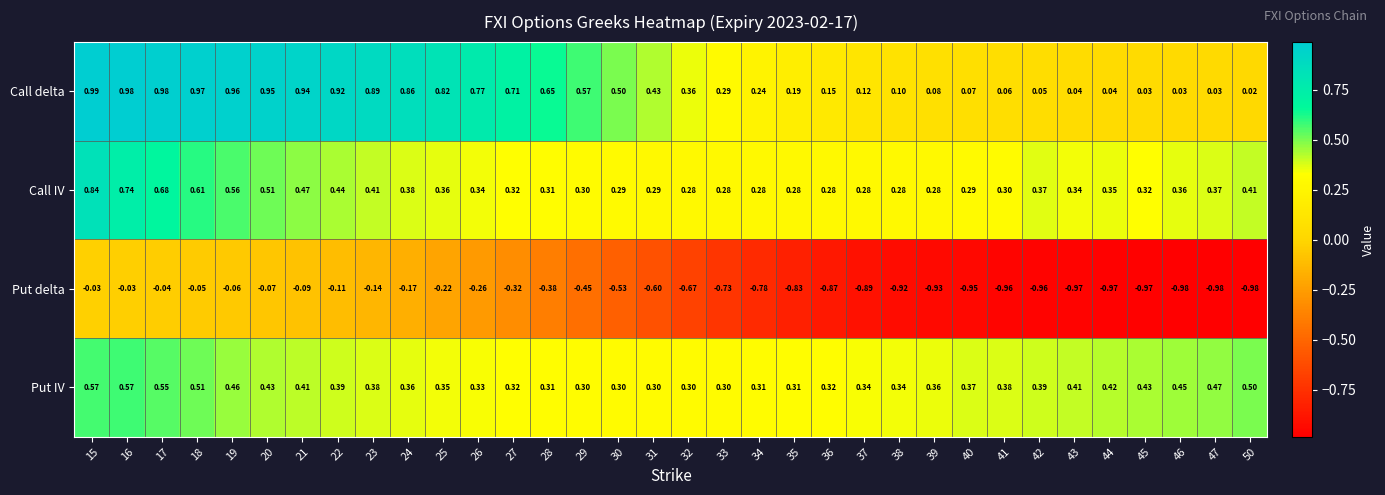

Is the value of Put IV at 27 greater than the value of Call delta at 50?

Yes